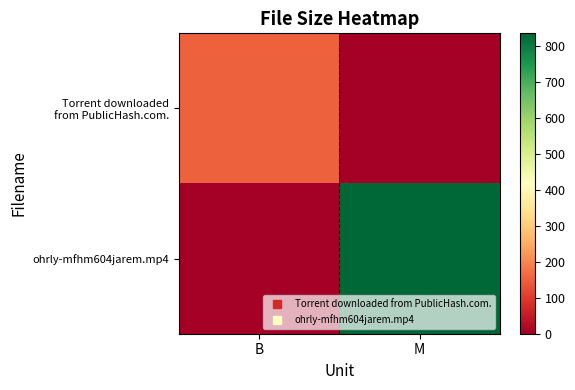

Rank the series by their average value, from lowest to highest.

Torrent downloaded from PublicHash.com., ohrly-mfhm604jarem.mp4